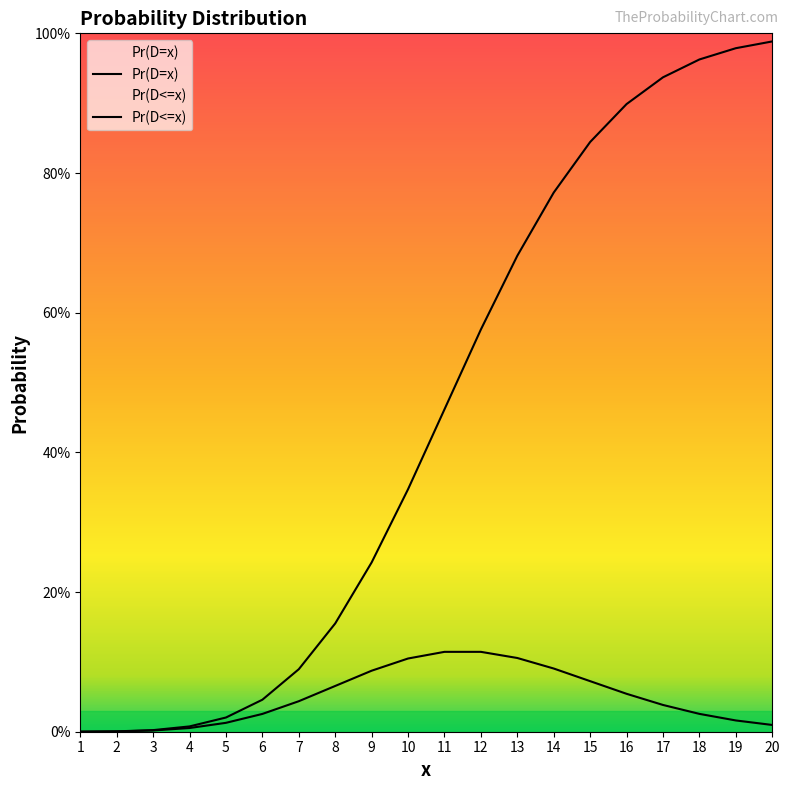

What is the difference between the maximum and minimum values in the Pr(D<=x) series?

1.0